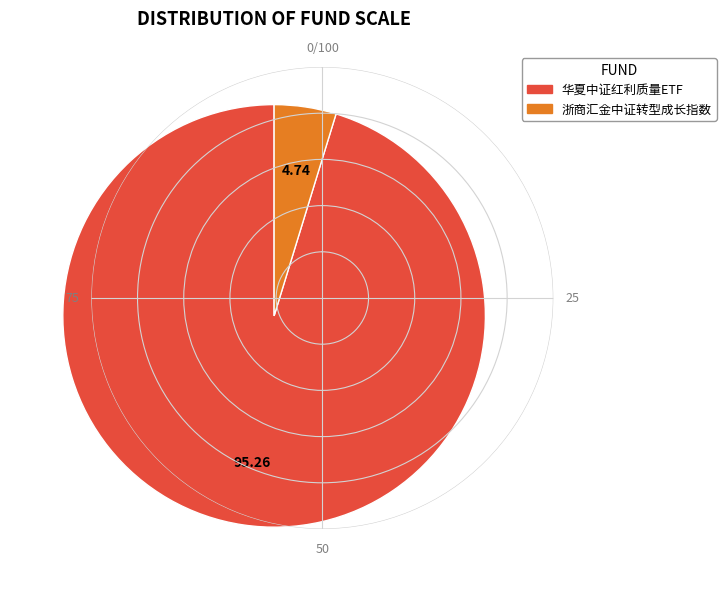

Between 浙商汇金中证转型成长指数 and 华夏中证红利质量ETF, which is larger?

华夏中证红利质量ETF